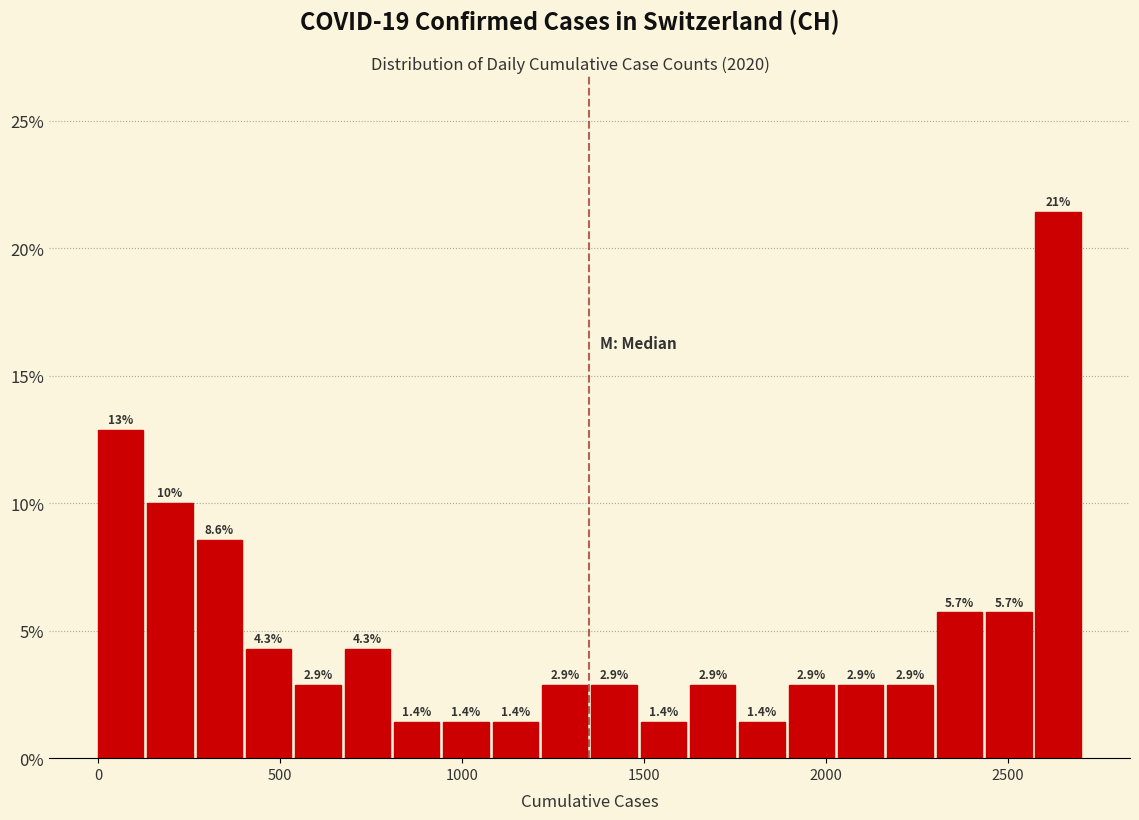

Around what value on the x-axis is the tallest bar? Give the approximate position of its centre, as read against the axis.

2650